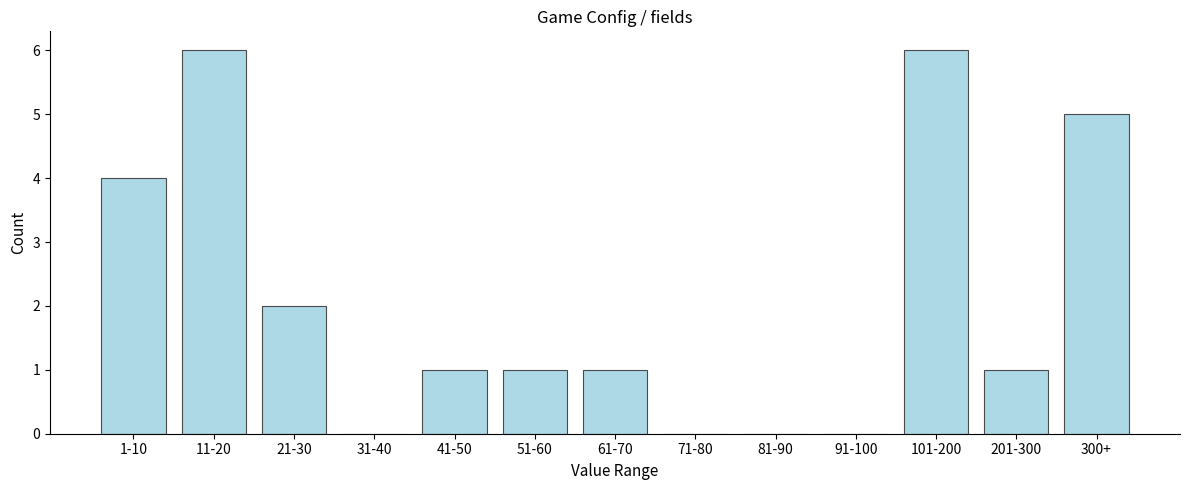

Reading left to right, extract all data points from this chart.

1-10=4	11-20=6	21-30=2	31-40=0	41-50=1	51-60=1	61-70=1	71-80=0	81-90=0	91-100=0	101-200=6	201-300=1	300+=5